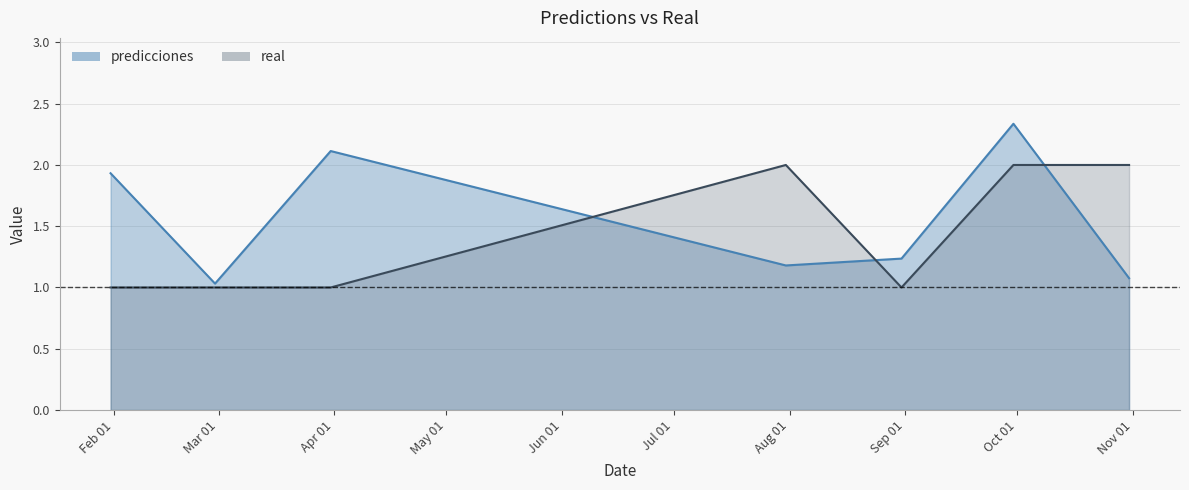

True or false: predicciones has more than 0 interior local peaks.

True